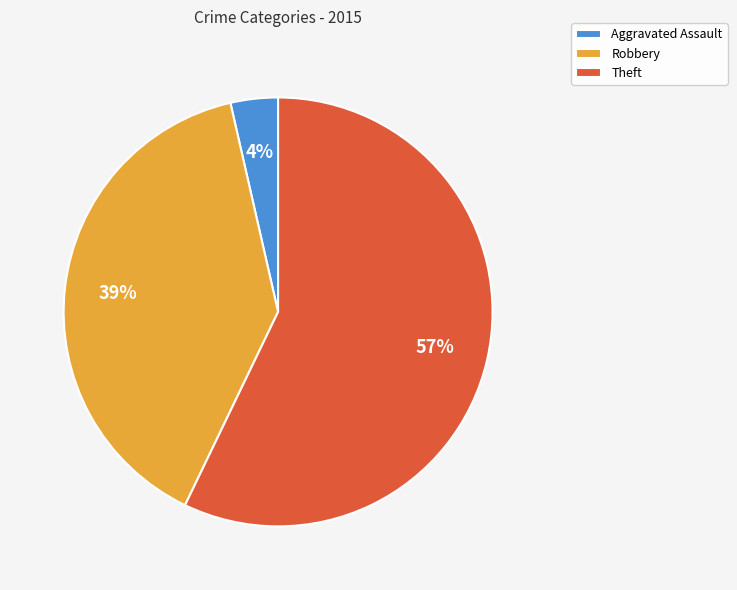

Which slice is the smallest?

Aggravated Assault